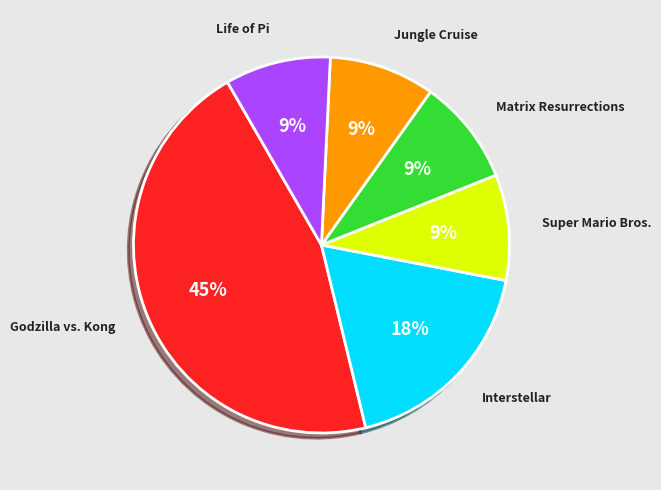

What percentage is the Godzilla vs. Kong slice, to the nearest percent?

45%